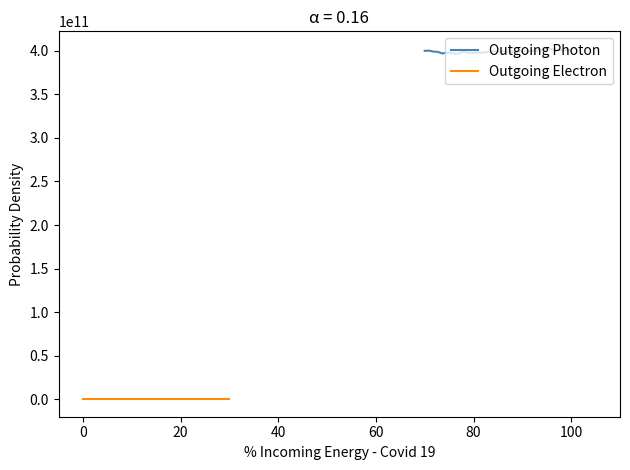

Rank the series by their maximum value, from highest to lowest.

Outgoing Photon, Outgoing Electron